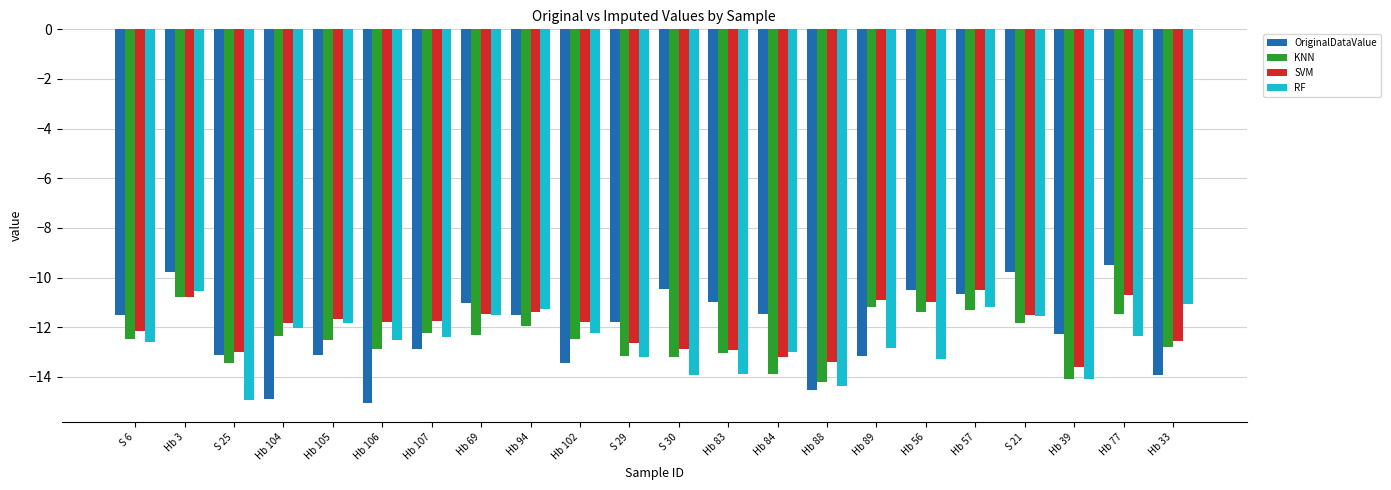

What is the highest value of the RF series?

-10.5